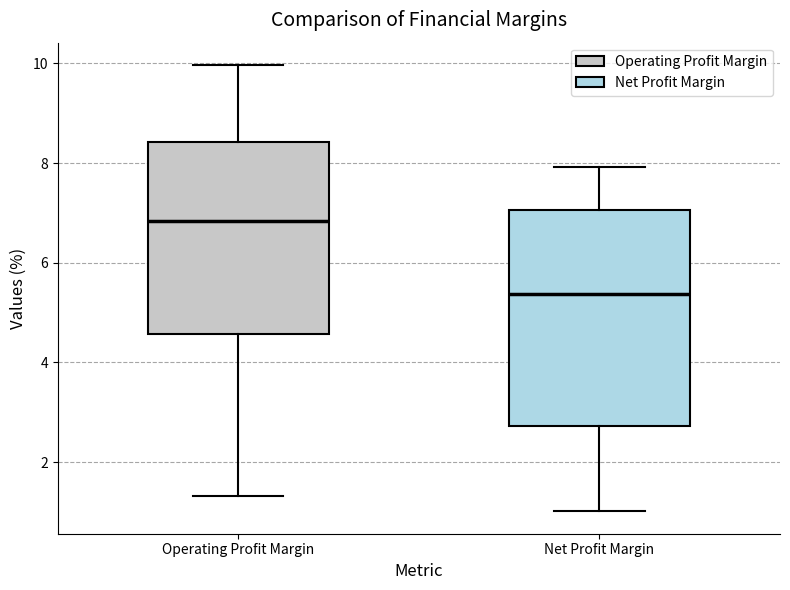

Reading left to right, transcribe this box plot: for each box, give where its median line is, the range the box spans, and where its two whiskers end, as read against the y-axis. The values are not printed on the chart, so give them approximately, as read against the axis.

Operating Profit Margin: median 6.8, box 4.6 to 8.4, whiskers 1.4 to 10.0
Net Profit Margin: median 5.4, box 2.8 to 7.0, whiskers 1.0 to 8.0